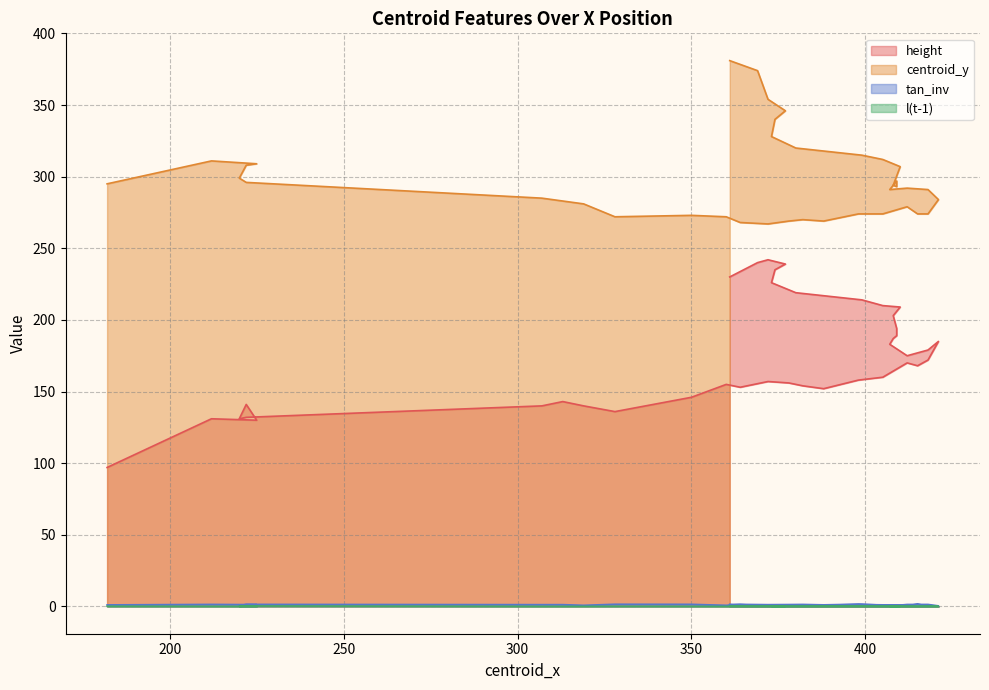

At which category does the chart reach its minimum across all series?

409